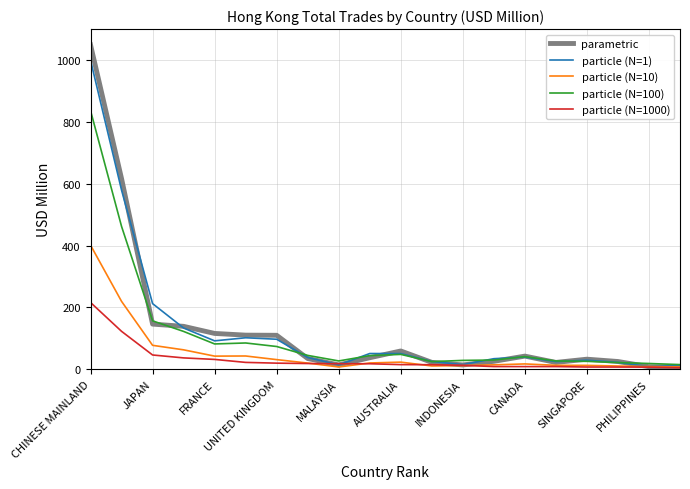

How many lines are shown in the chart?

5